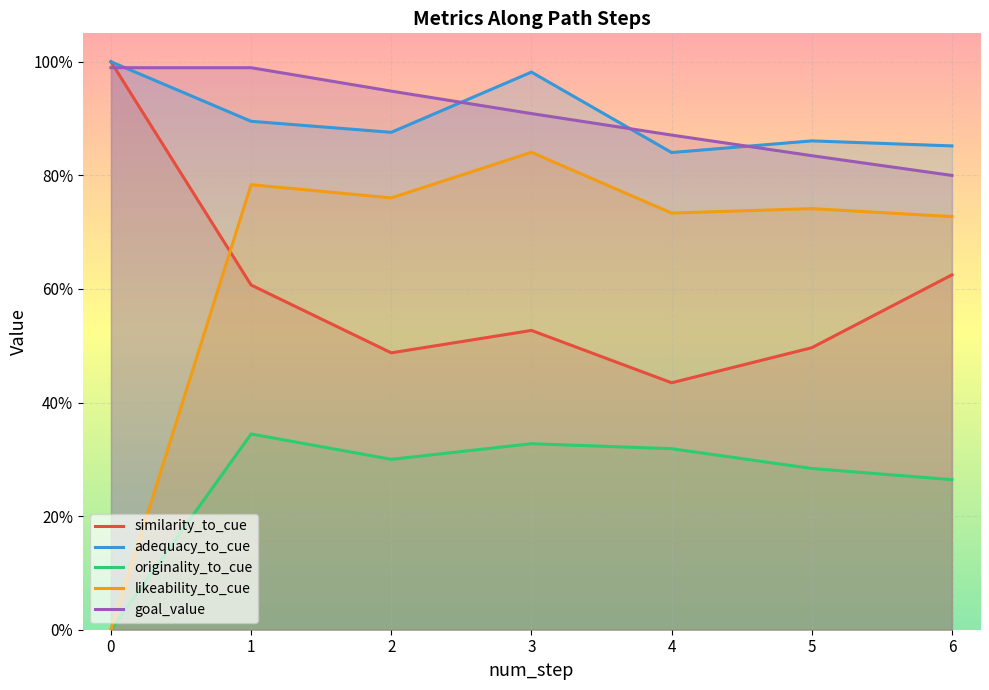

True or false: goal_value has more than 2 interior local peaks.

False